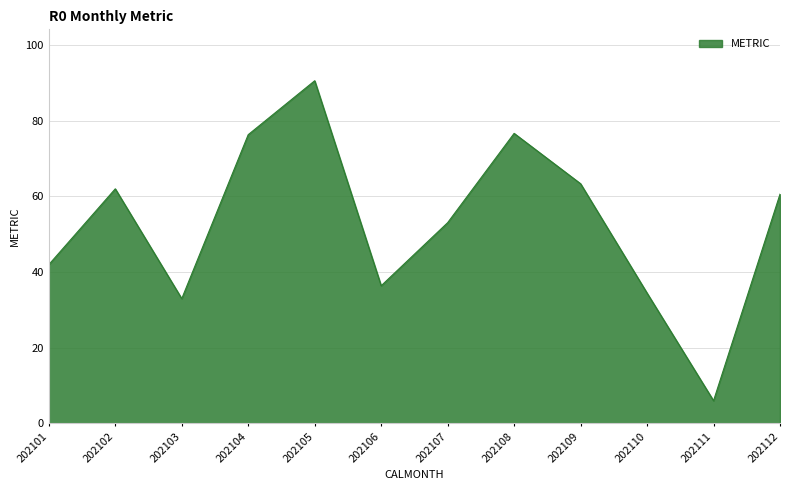

True or false: the data shows 39.4 at 202112.

False